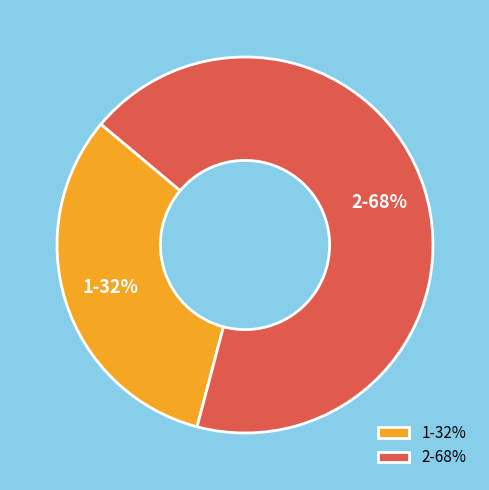

Is there a majority slice in this chart?

Yes